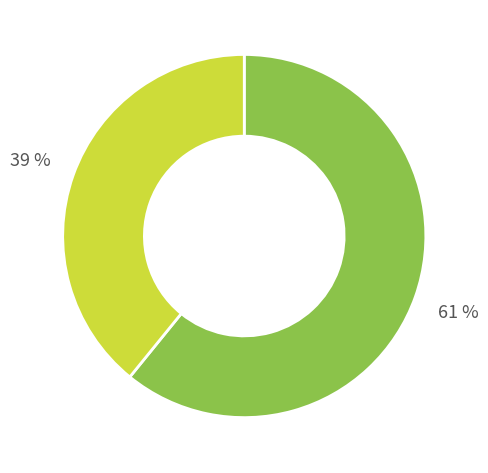

To the nearest percent, what is the difference between the largest and smallest slice percentages?

22%